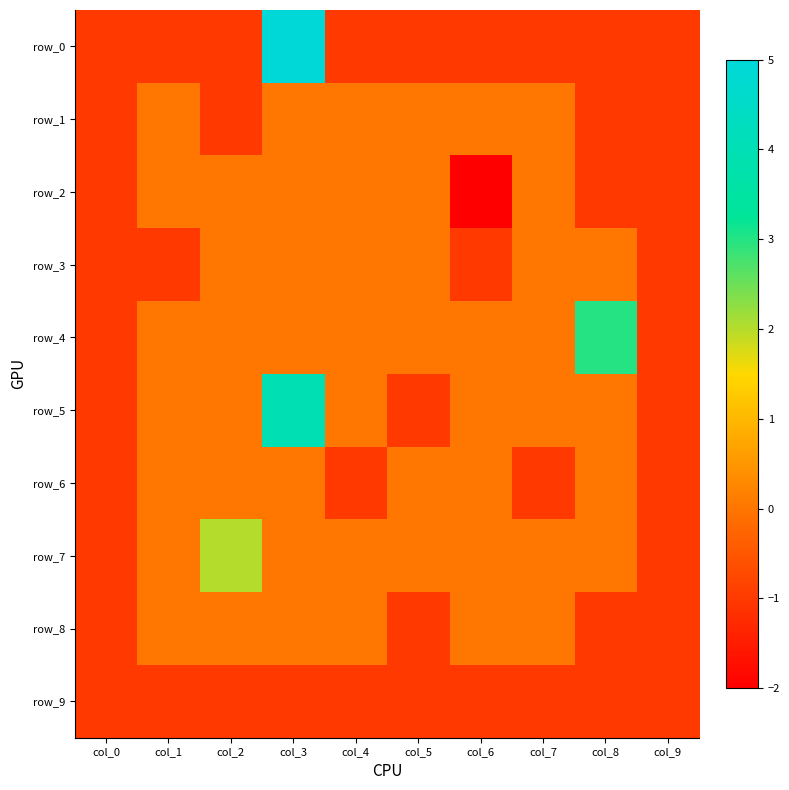

Reading left to right, what are all the values shown in this chart?

row_0: -1	-1	-1	5	-1	-1	-1	-1	-1	-1
row_1: -1	0	-1	0	0	0	0	0	-1	-1
row_2: -1	0	0	0	0	0	-2	0	-1	-1
row_3: -1	-1	0	0	0	0	-1	0	0	-1
row_4: -1	0	0	0	0	0	0	0	3	-1
row_5: -1	0	0	4	0	-1	0	0	0	-1
row_6: -1	0	0	0	-1	0	0	-1	0	-1
row_7: -1	0	2	0	0	0	0	0	0	-1
row_8: -1	0	0	0	0	-1	0	0	-1	-1
row_9: -1	-1	-1	-1	-1	-1	-1	-1	-1	-1